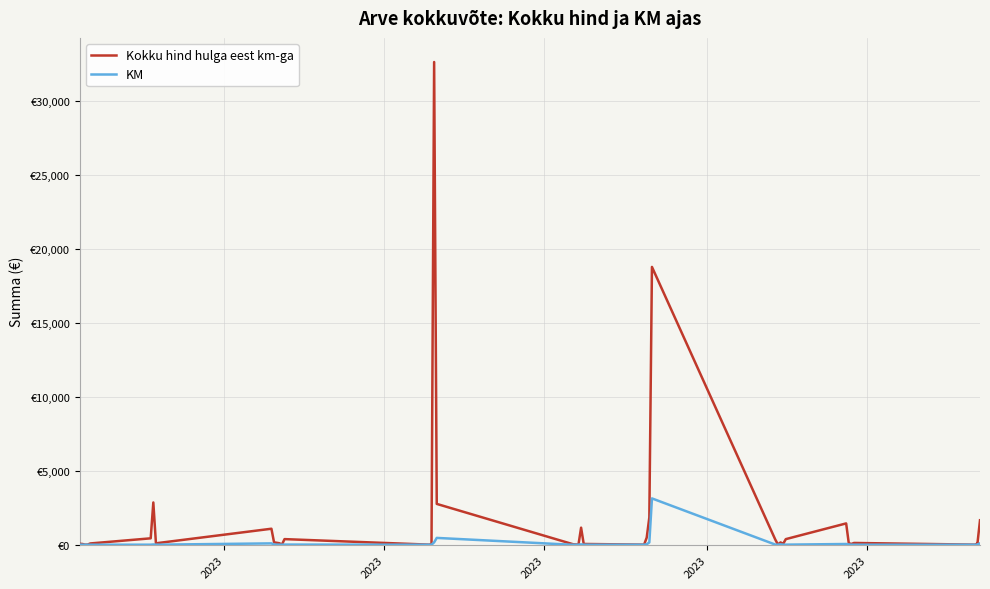

List the series in order of their overall mean, highest first.

Kokku hind hulga eest km-ga, KM